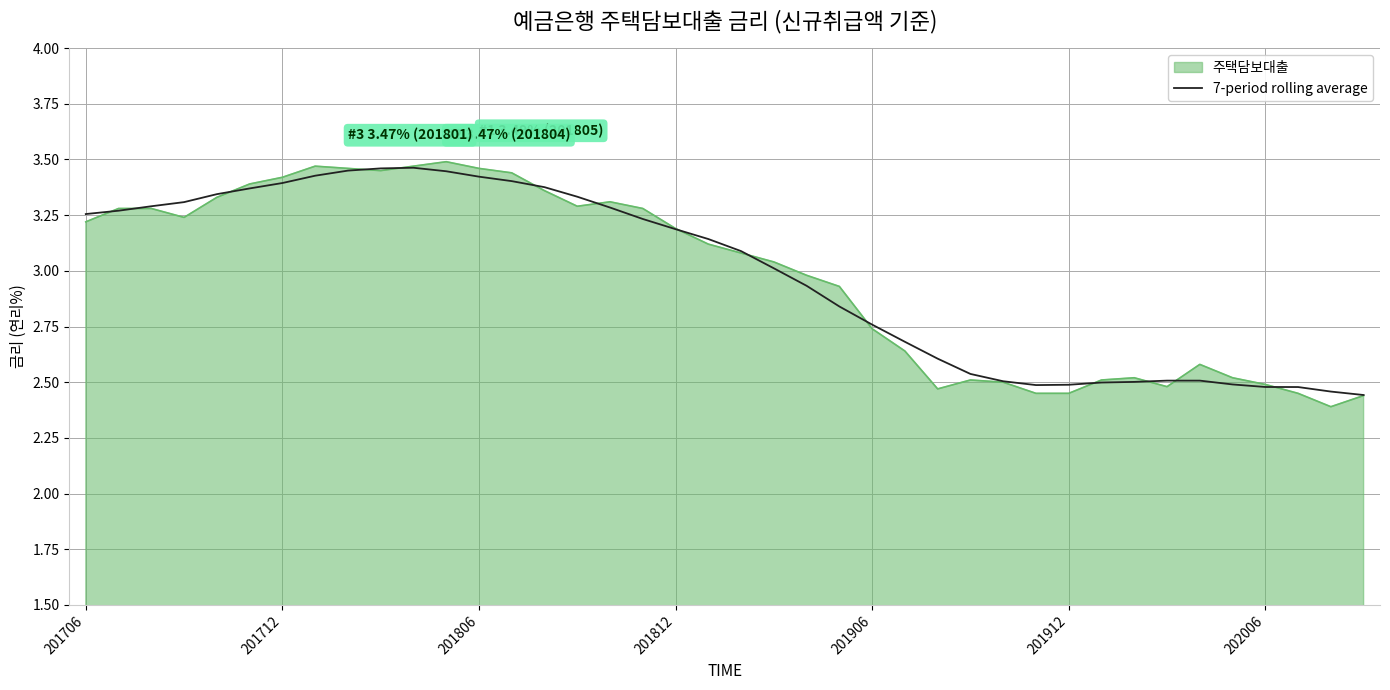

Which series has the largest range (max minus min)?

주택담보대출